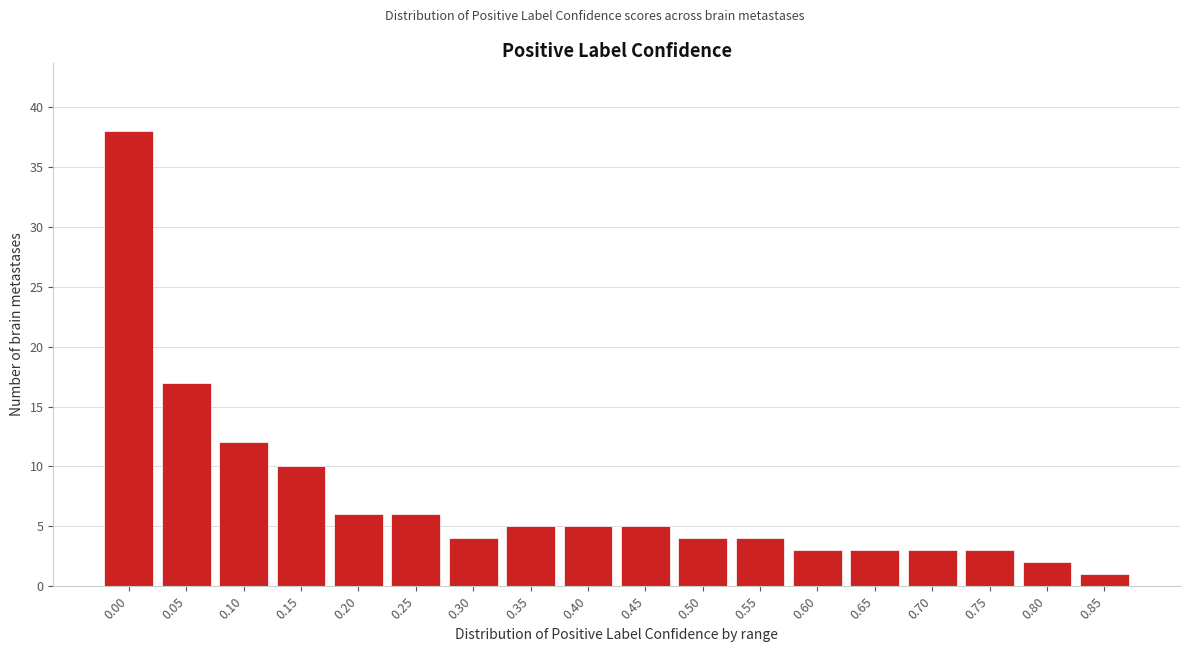

Reading right to left, list all the values displayed in this chart.

0.85=1	0.80=2	0.75=3	0.70=3	0.65=3	0.60=3	0.55=4	0.50=4	0.45=5	0.40=5	0.35=5	0.30=4	0.25=6	0.20=6	0.15=10	0.10=12	0.05=17	0.00=38